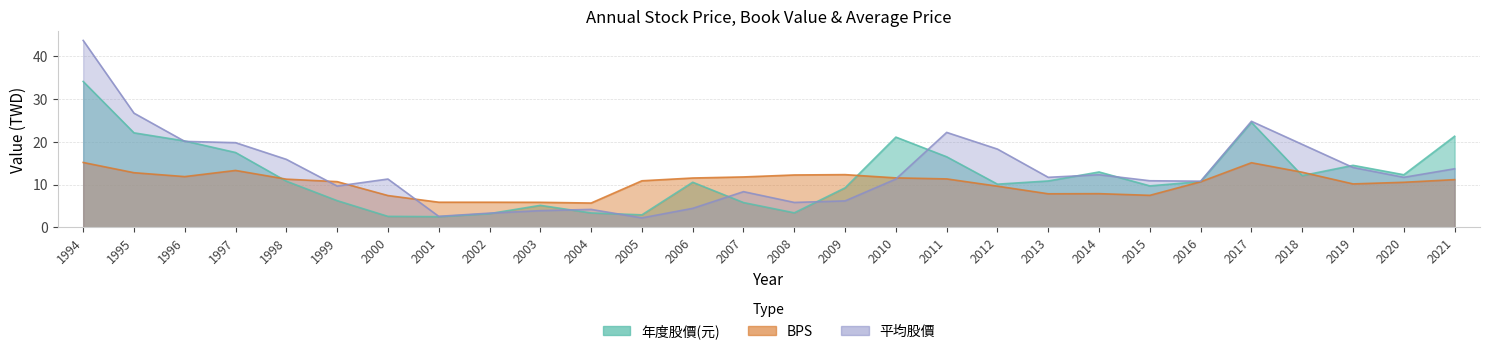

What is the sum of all 平均股價 values?

369.3